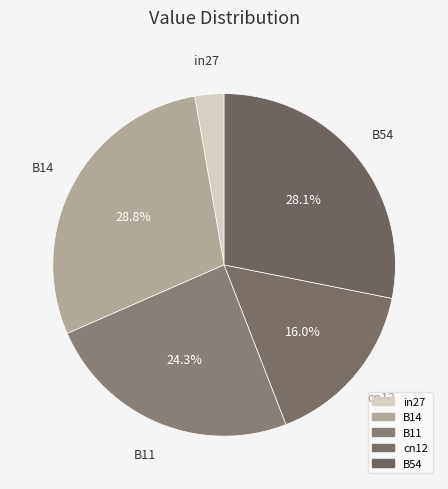

How many segments does this pie chart have?

5